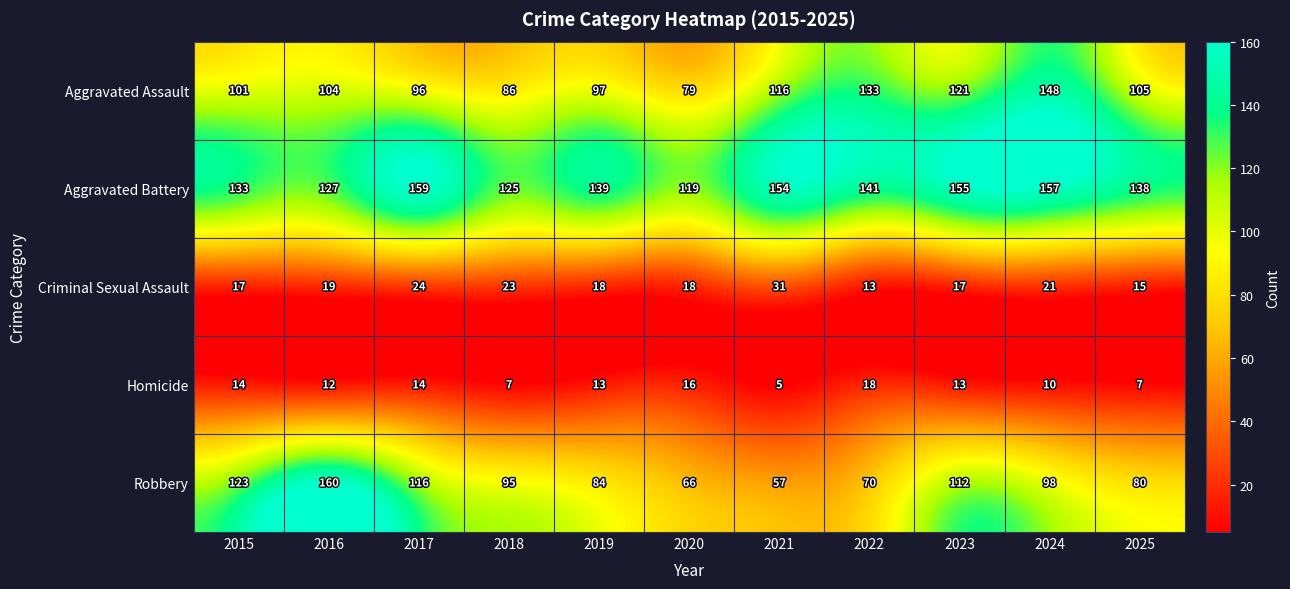

What is the difference between the maximum and minimum values in the Robbery series?

103